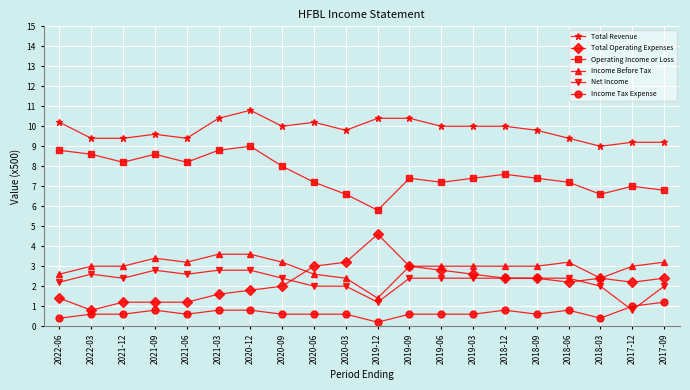

True or false: Operating Income or Loss and Total Operating Expenses cross at least once.

False